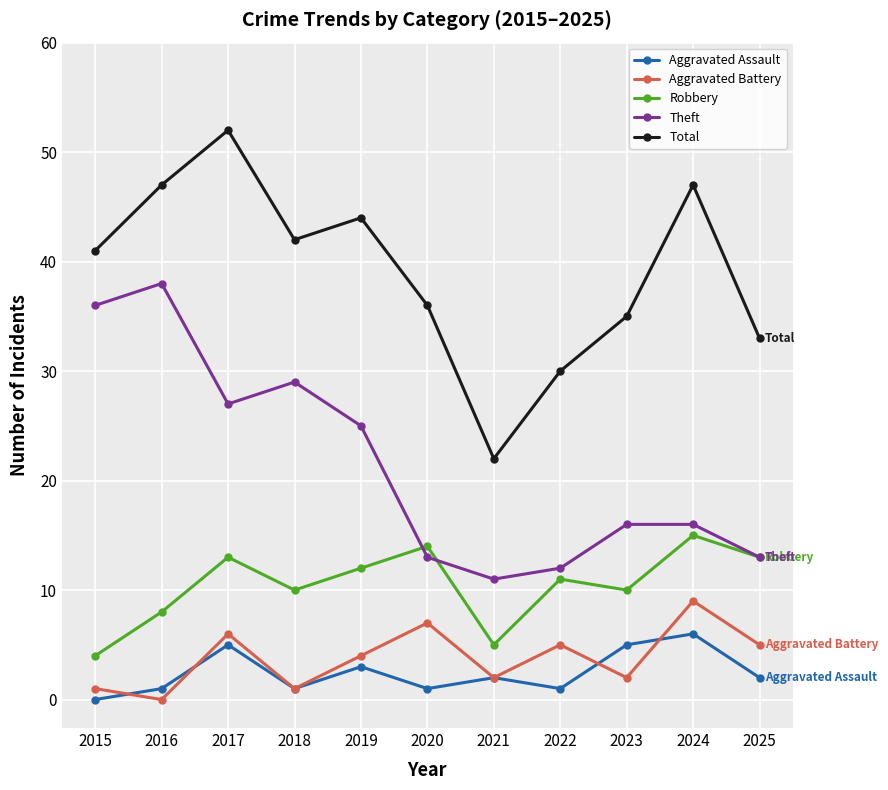

Reading left to right, transcribe all the data shown in this chart.

Aggravated Assault: 0	1	5	1	3	1	2	1	5	6	2
Aggravated Battery: 1	0	6	1	4	7	2	5	2	9	5
Robbery: 4	8	13	10	12	14	5	11	10	15	13
Theft: 36	38	27	29	25	13	11	12	16	16	13
Total: 41	47	52	42	44	36	22	30	35	47	33